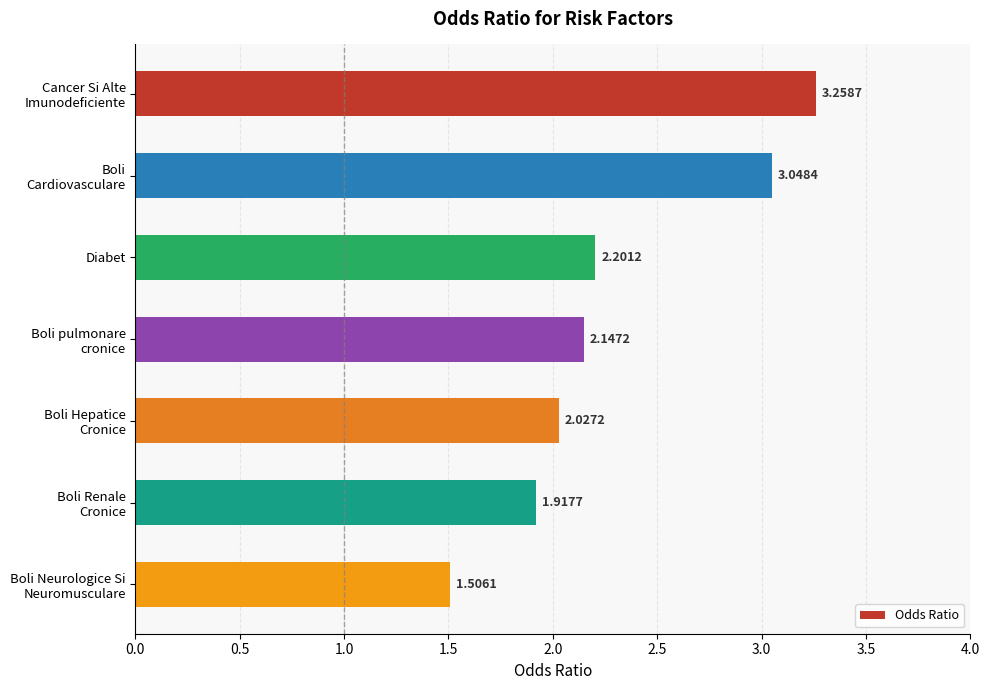

What is the average value?

2.3